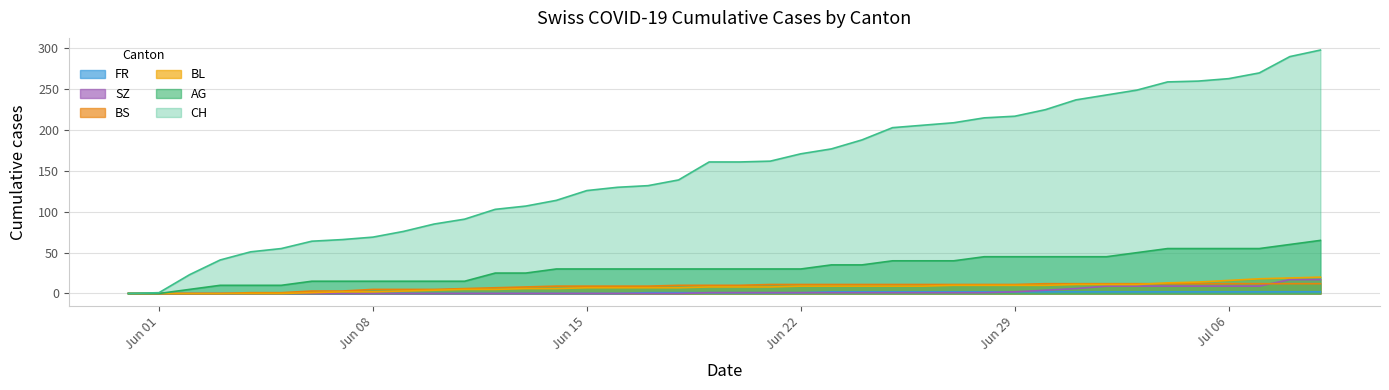

What is the sum of all CH values?

6137